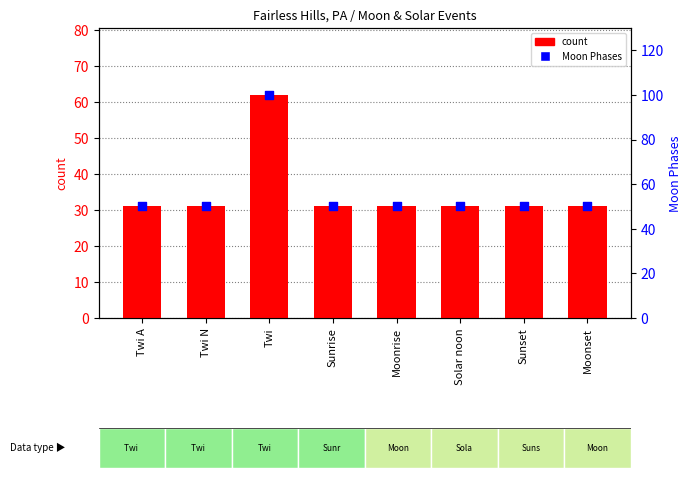

Which series contains the lowest Y value?

count